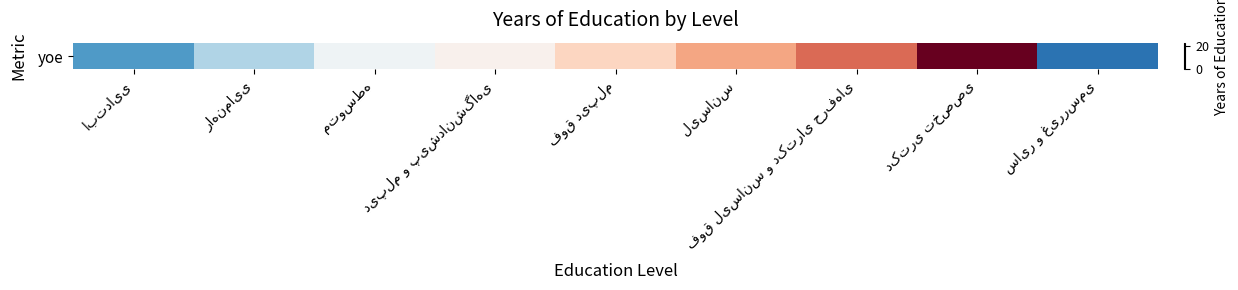

Rank the categories by value from highest to lowest.

دکتری تخصصی, فوق لیسانس و دکترای حرفه‌ای, لیسانس, فوق دیپلم, دیپلم و پیش‌دانشگاهی, متوسطه, راهنمایی, ابتدایی, سایر و غیررسمی